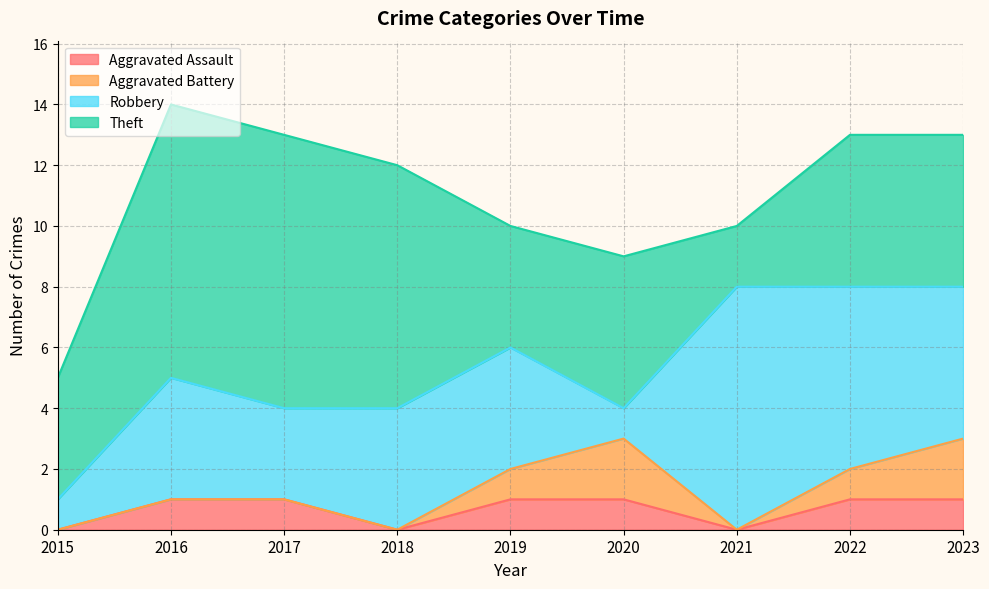

What is the total value across all series at 2018?

12